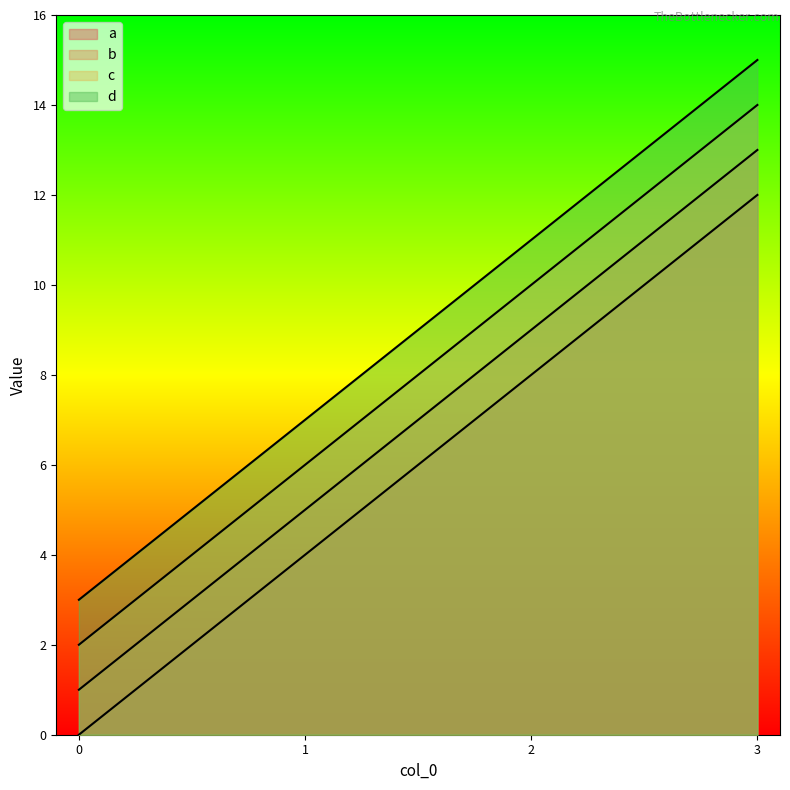

Is the value of d at 0 greater than the value of a at 1?

No